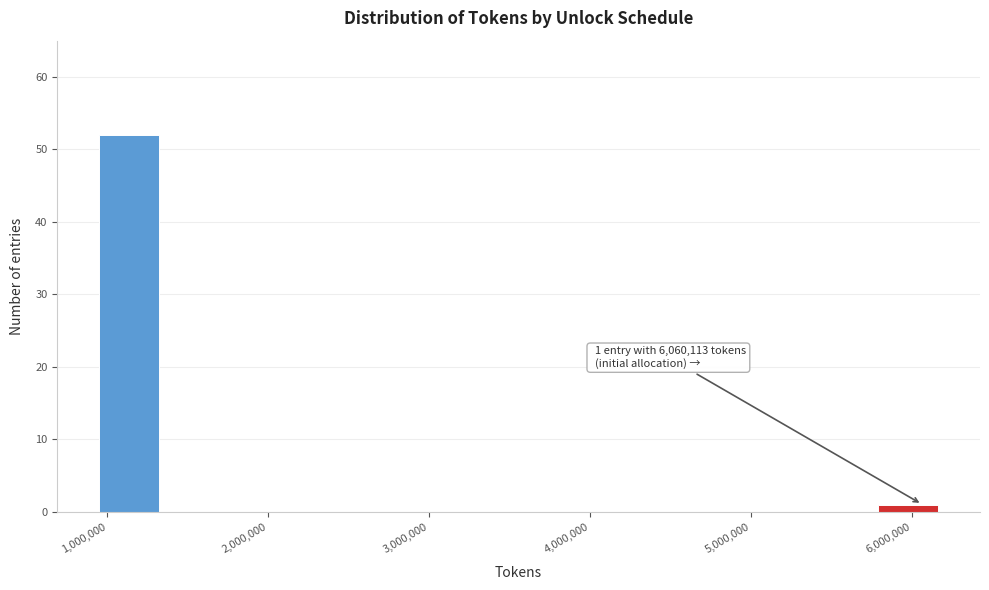

Read against the x-axis, roughly where is the centre of the tallest bar?

1100000